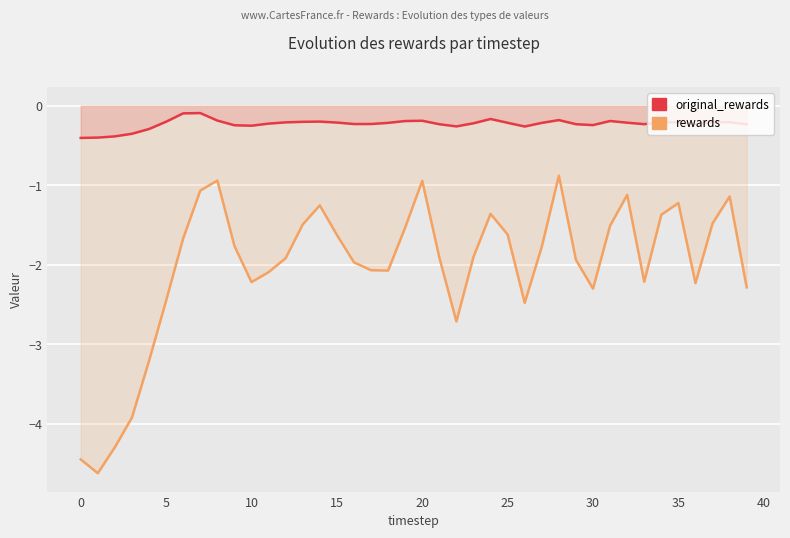

Rank the series at 33 from highest to lowest value.

original_rewards, rewards